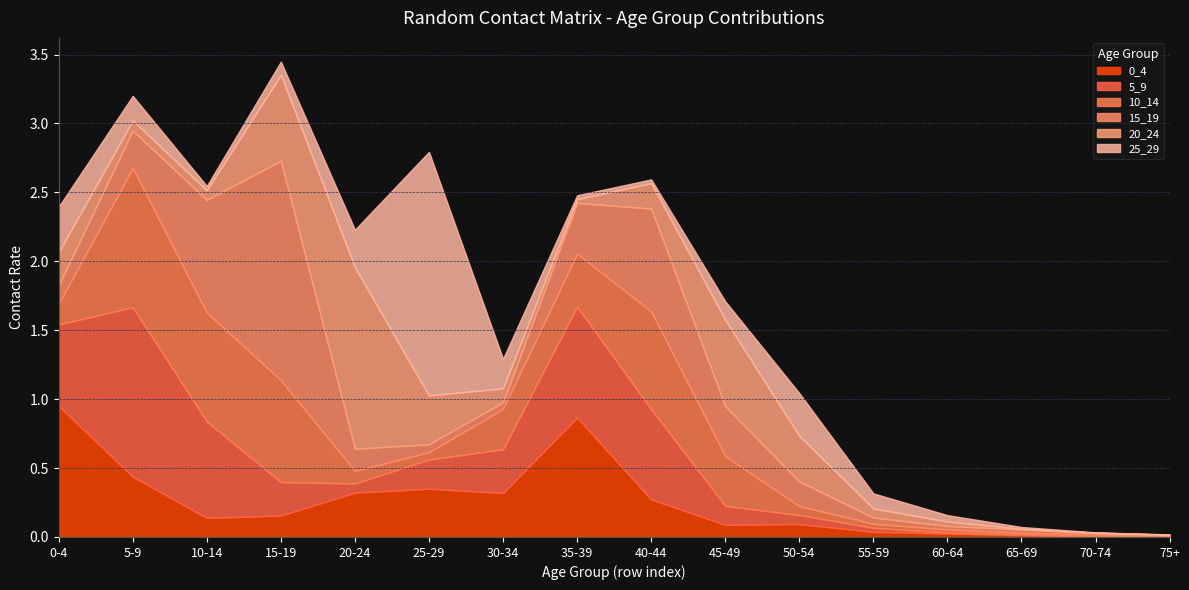

Rank the series by their maximum value, from lowest to highest.

0_4, 10_14, 5_9, 20_24, 15_19, 25_29